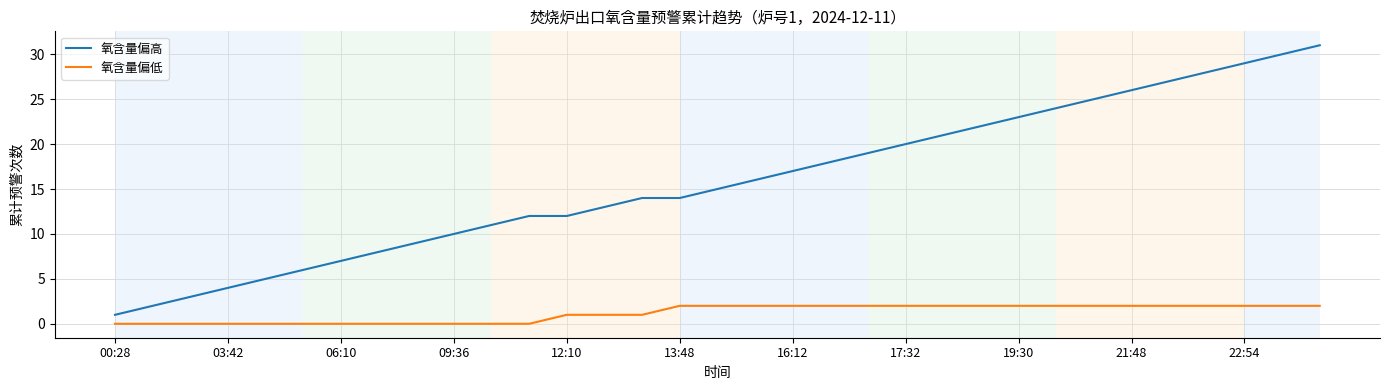

Reading left to right, transcribe all the data shown in this chart.

氧含量偏高: 1	2	3	4	5	6	7	8	9	10	11	12	12	13	14	14	15	16	17	18	19	20	21	22	23	24	25	26	27	28	29	30	31
氧含量偏低: 0	0	0	0	0	0	0	0	0	0	0	0	1	1	1	2	2	2	2	2	2	2	2	2	2	2	2	2	2	2	2	2	2